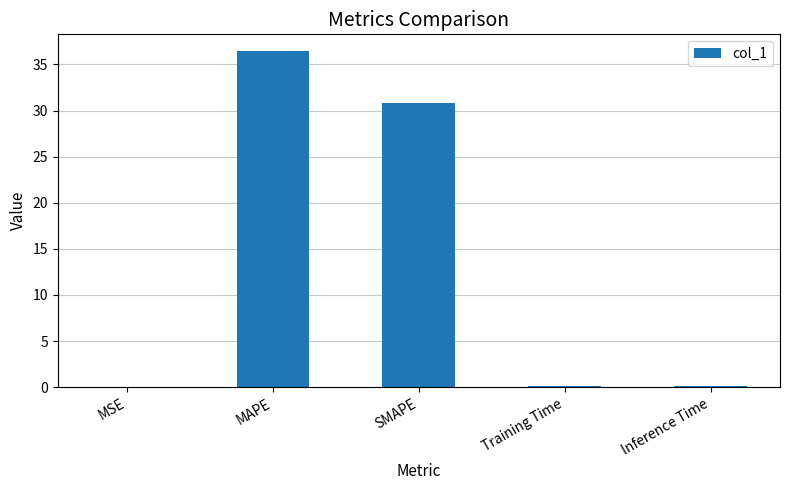

What is the sum of all values?

67.4